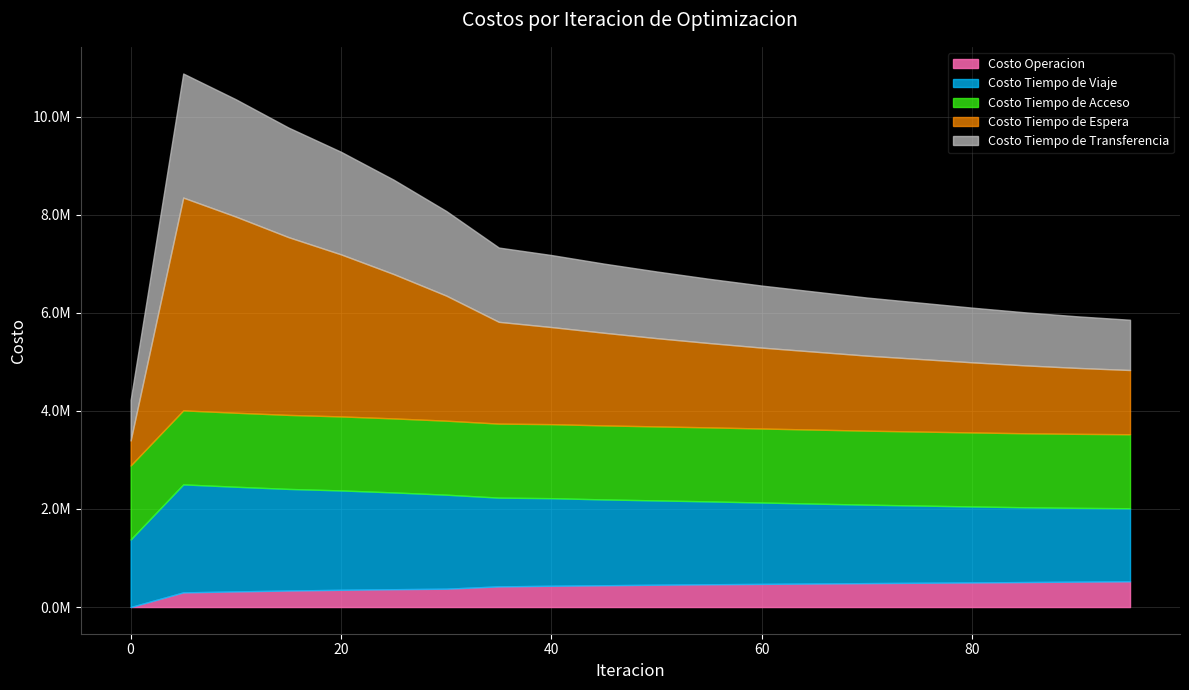

What is the difference between the highest and lowest values at 5?

4041397.6